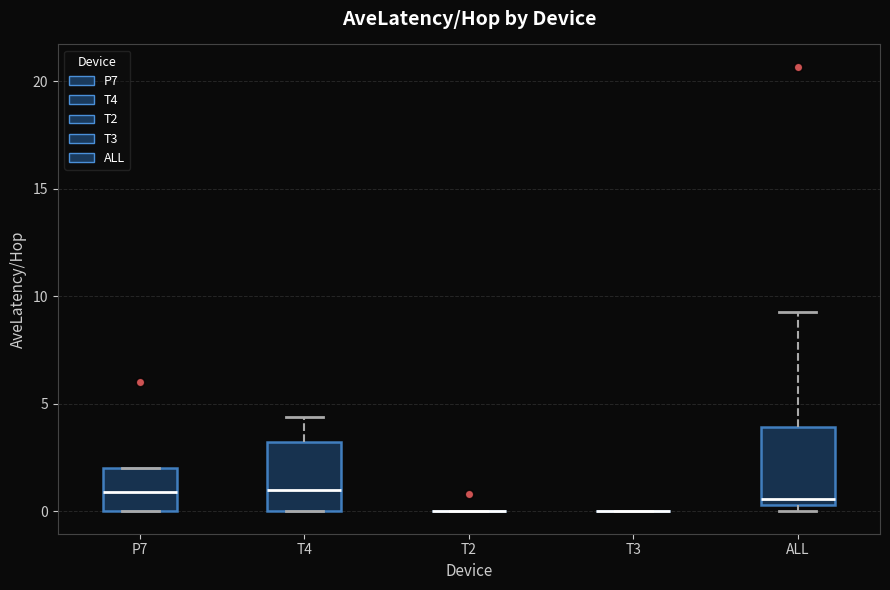

Where is the upper edge of the box for T4 on the y-axis? The values are not printed on the chart, so give them approximately, as read against the axis.

3.5